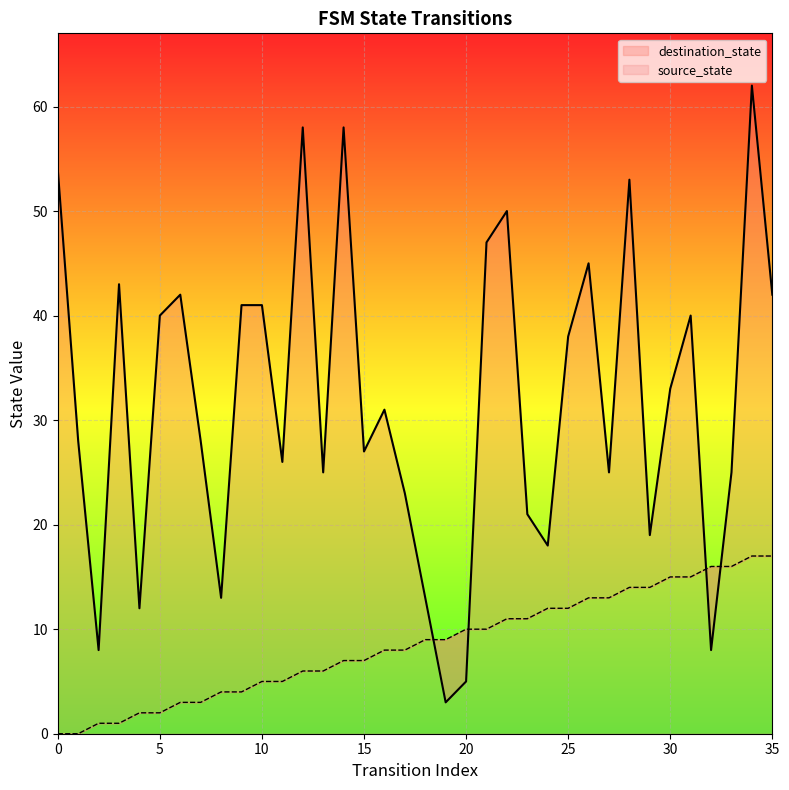

What is the total value across all series at 18?

22